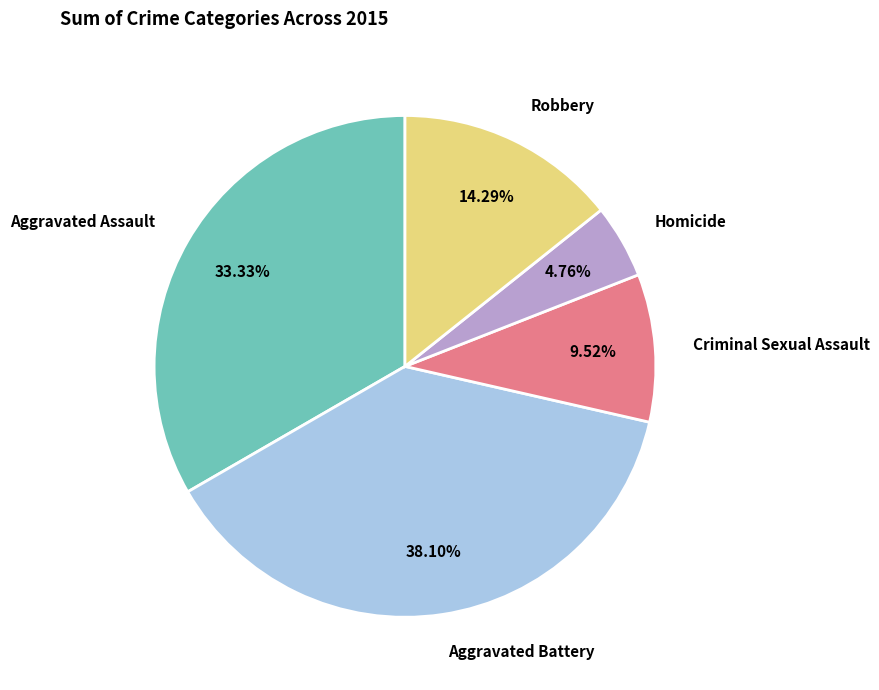

What is the smallest slice in the pie chart?

Homicide